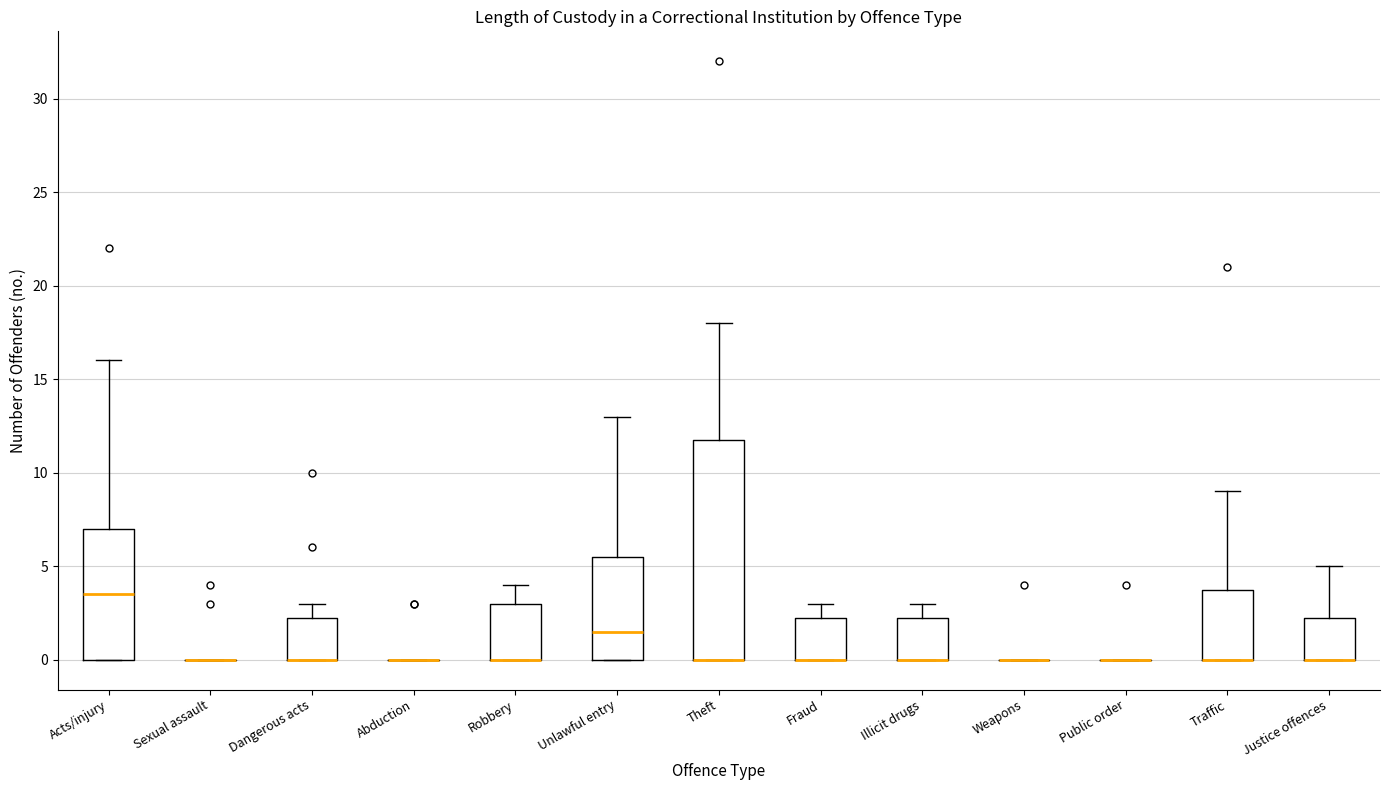

Where does the upper whisker of the box for Fraud end on the y-axis? The values are not printed on the chart, so give them approximately, as read against the axis.

3.0